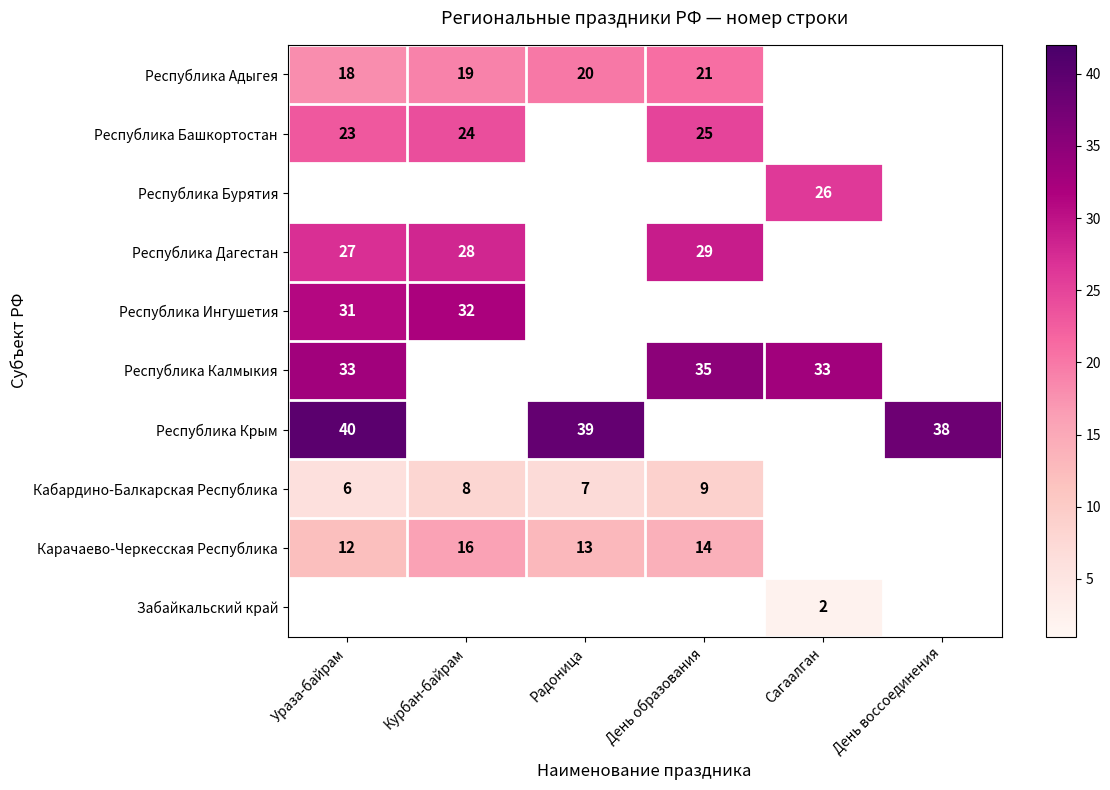

True or false: Республика Башкортостан has a value of 23 at Ураза-байрам.

True